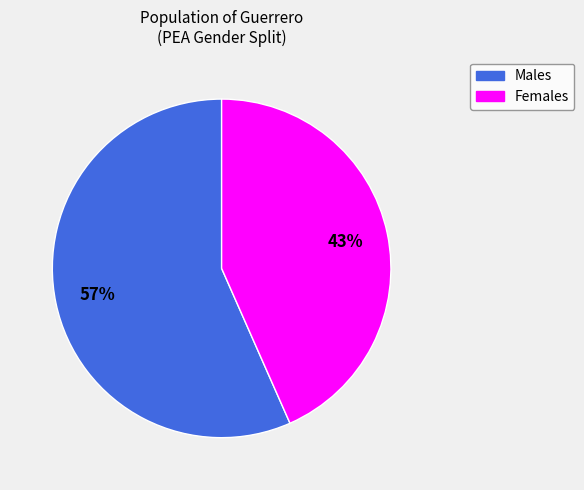

Approximately how many times larger is the value at Females compared to Males?

0.8